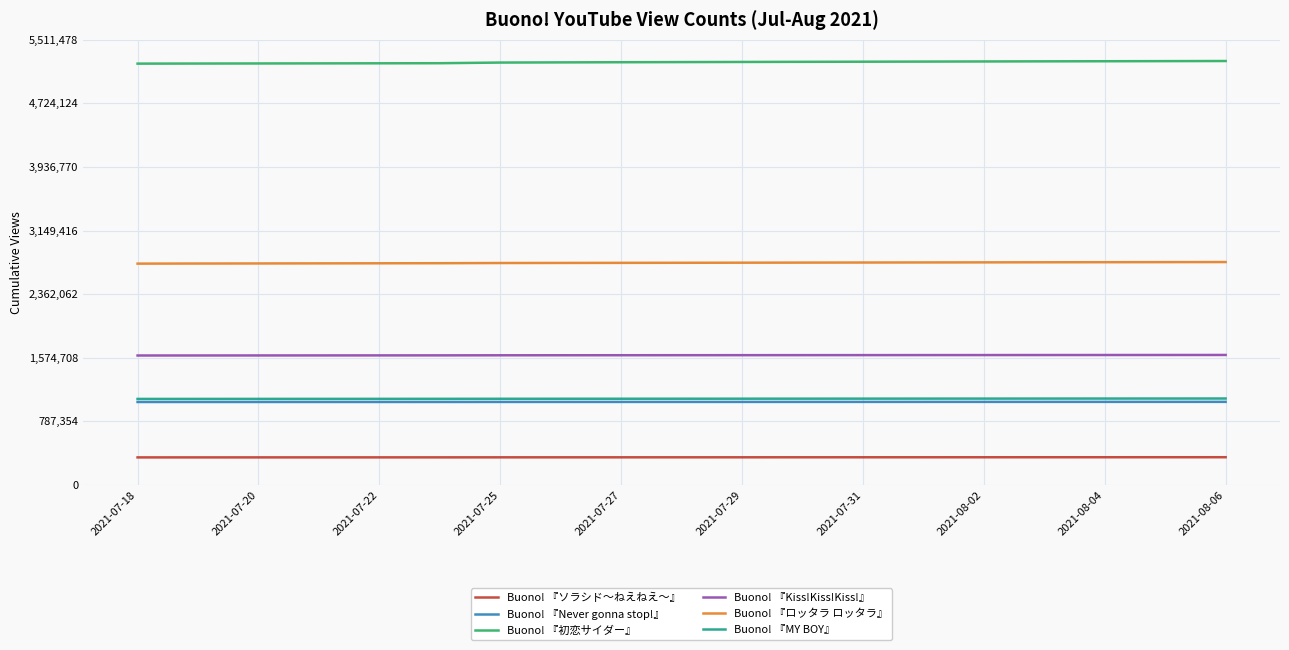

What is the greatest value displayed?

5249027